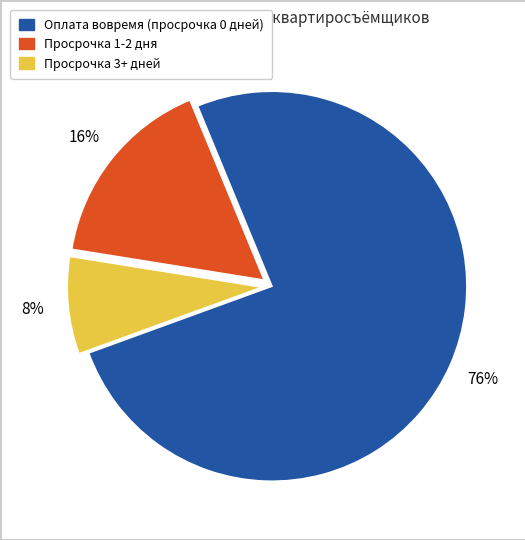

To the nearest percent, what is the average slice percentage?

33%